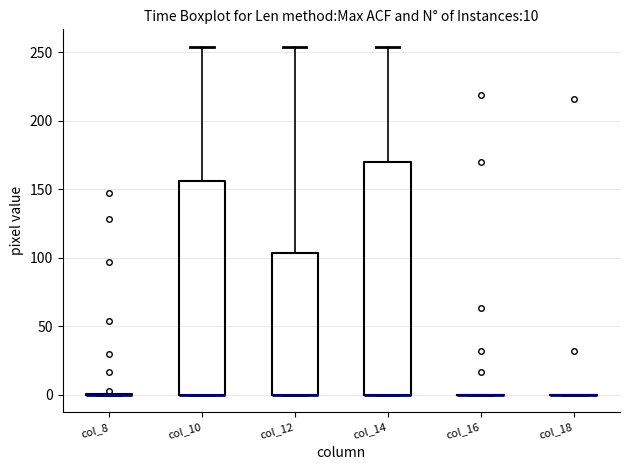

Which box is the tallest, from its lower edge to its upper edge?

col_14